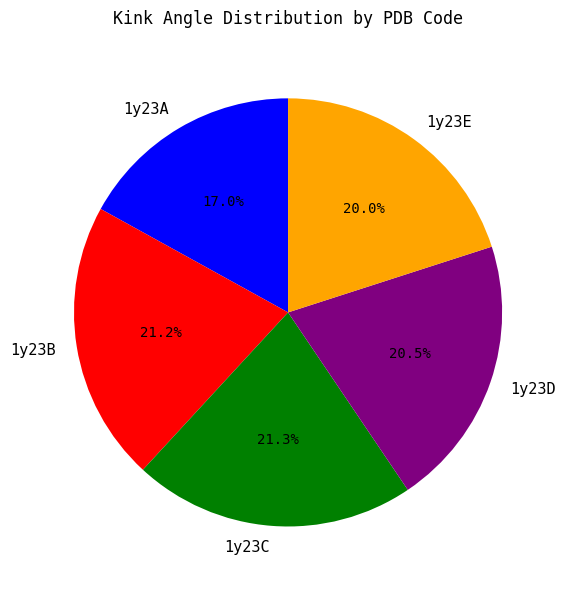

Is it true that 1y23B is 33% of the pie?

False